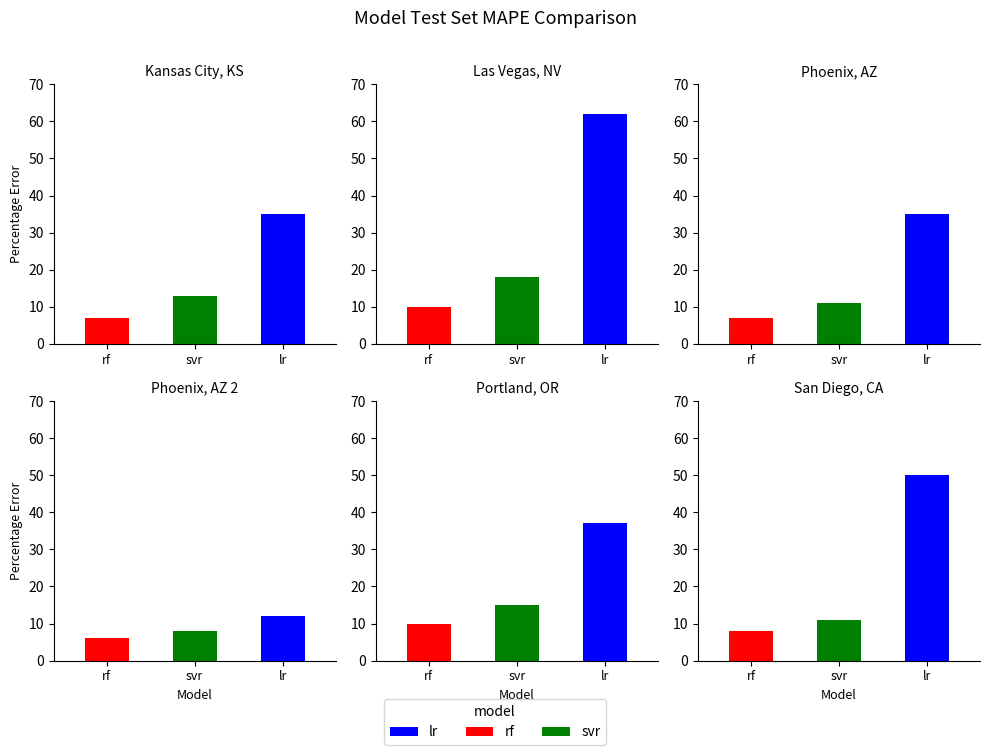

Is it true that svr equals 15 at 2?

False